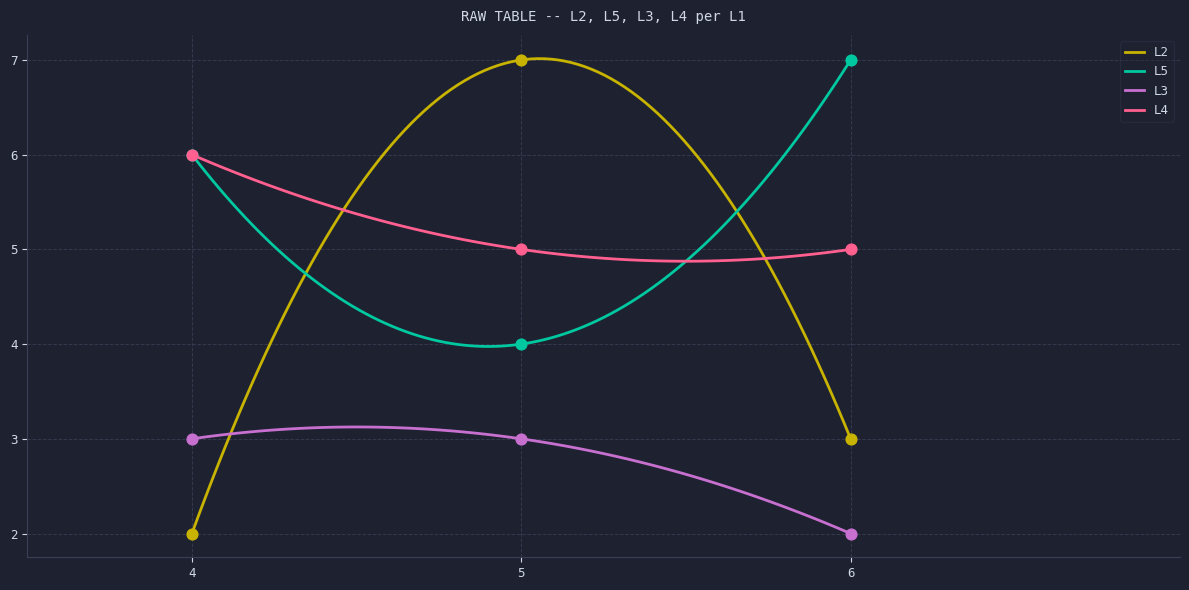

What are all the series names shown in the legend?

L2, L5, L3, L4